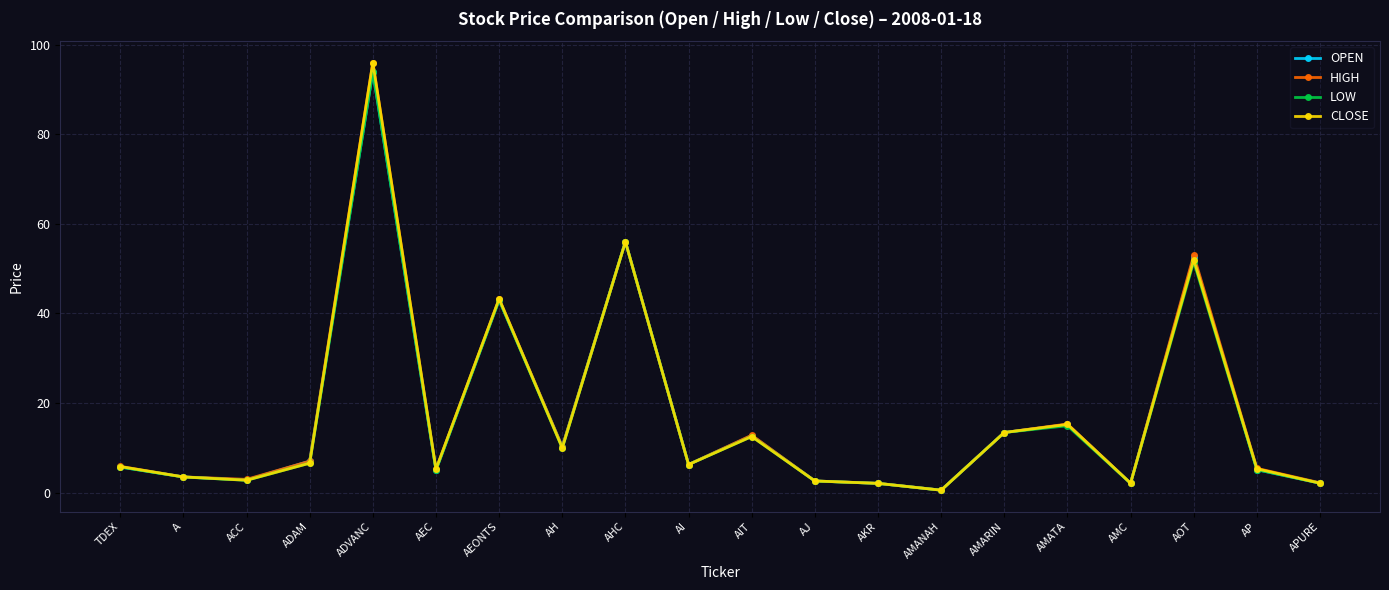

Read the OPEN value at AMARIN.

13.4